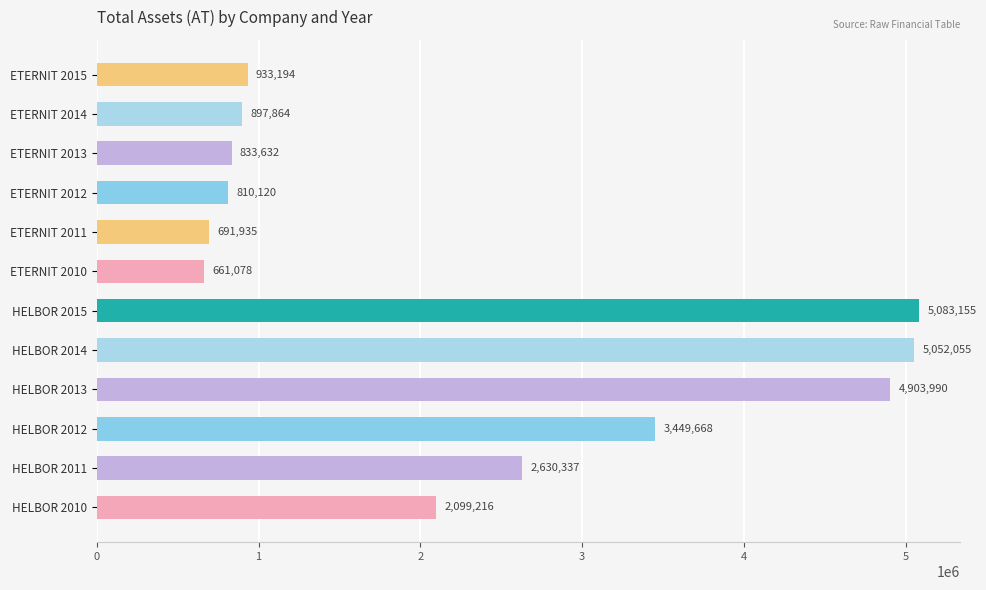

True or false: the data shows 399706 at ETERNIT 2012.

False